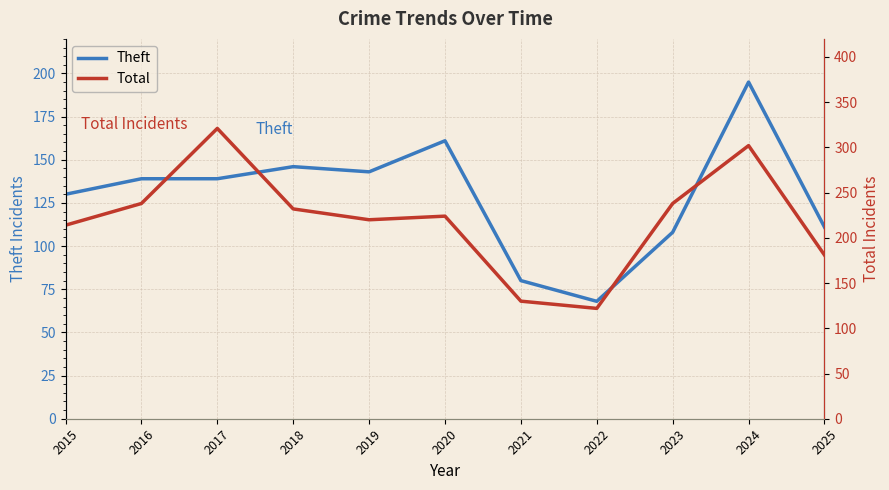

Which series has the largest total across all categories?

Total